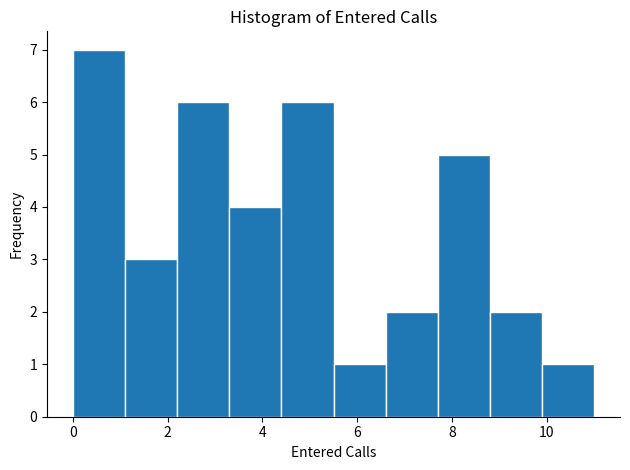

What is the height of the bar covering 9.9 to 11.0 on the x-axis? Neither the bar edges nor the heights are printed on the chart, so give them approximately, as read against the axes.

1